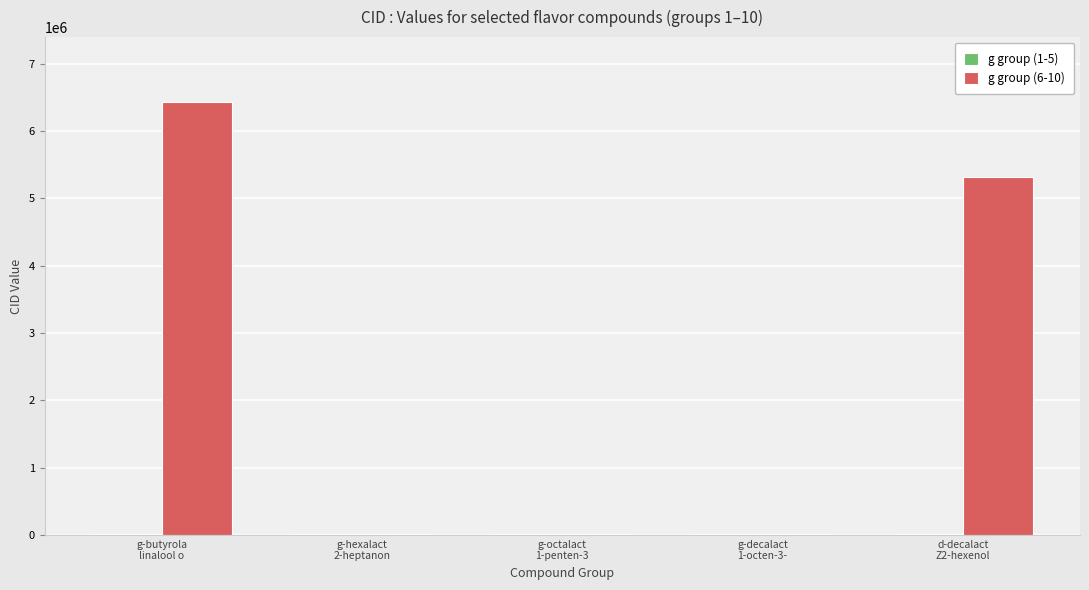

What is the greatest value displayed?

6432254